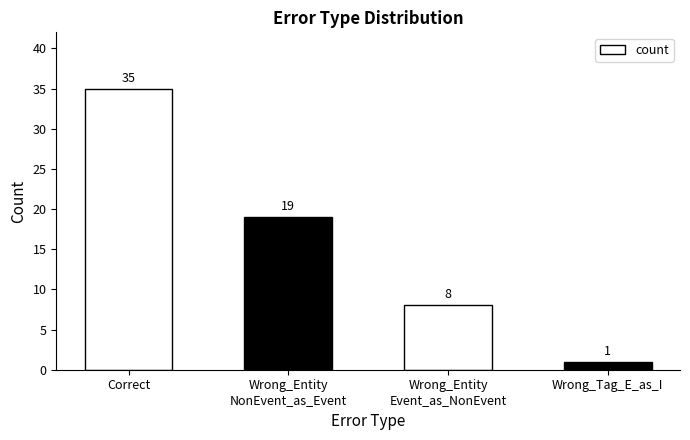

What is the sum of all values?

63